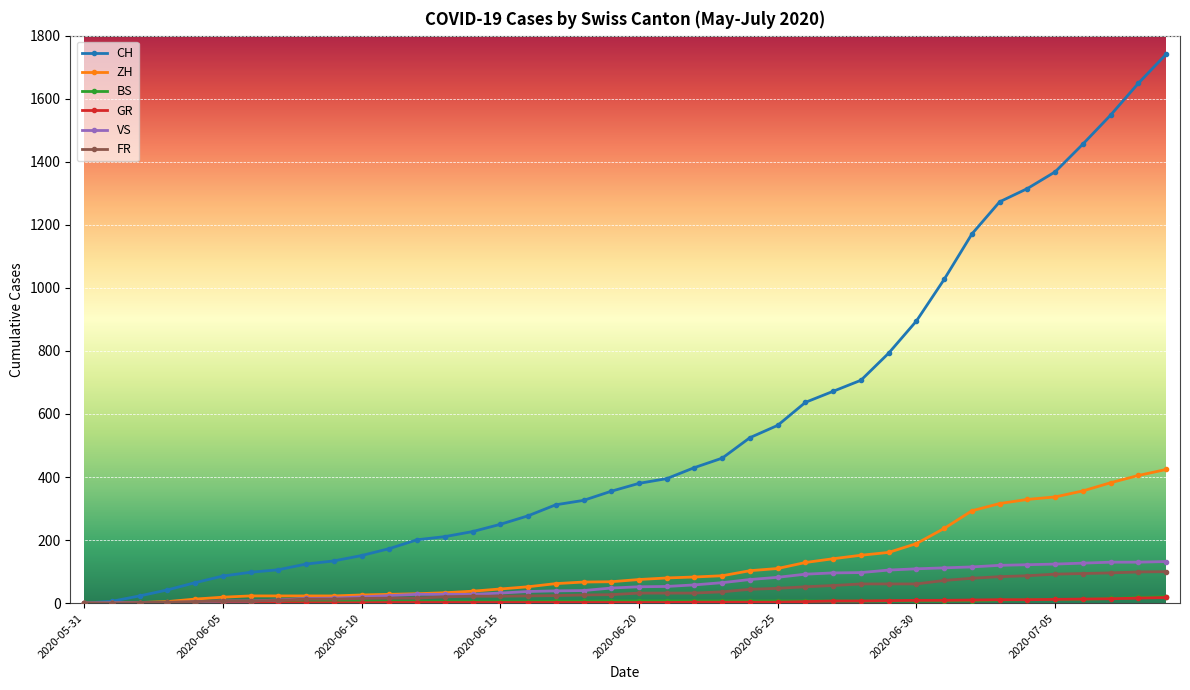

How many distinct data groups are displayed?

6